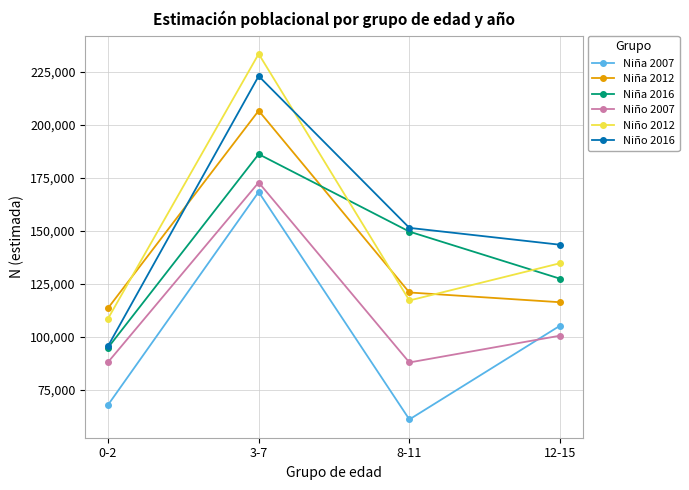

What is the total value across all series at 12-15?

728130